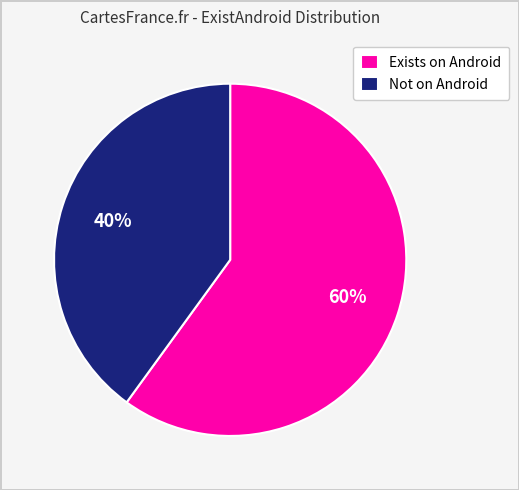

What is the largest slice in the pie chart?

Exists on Android